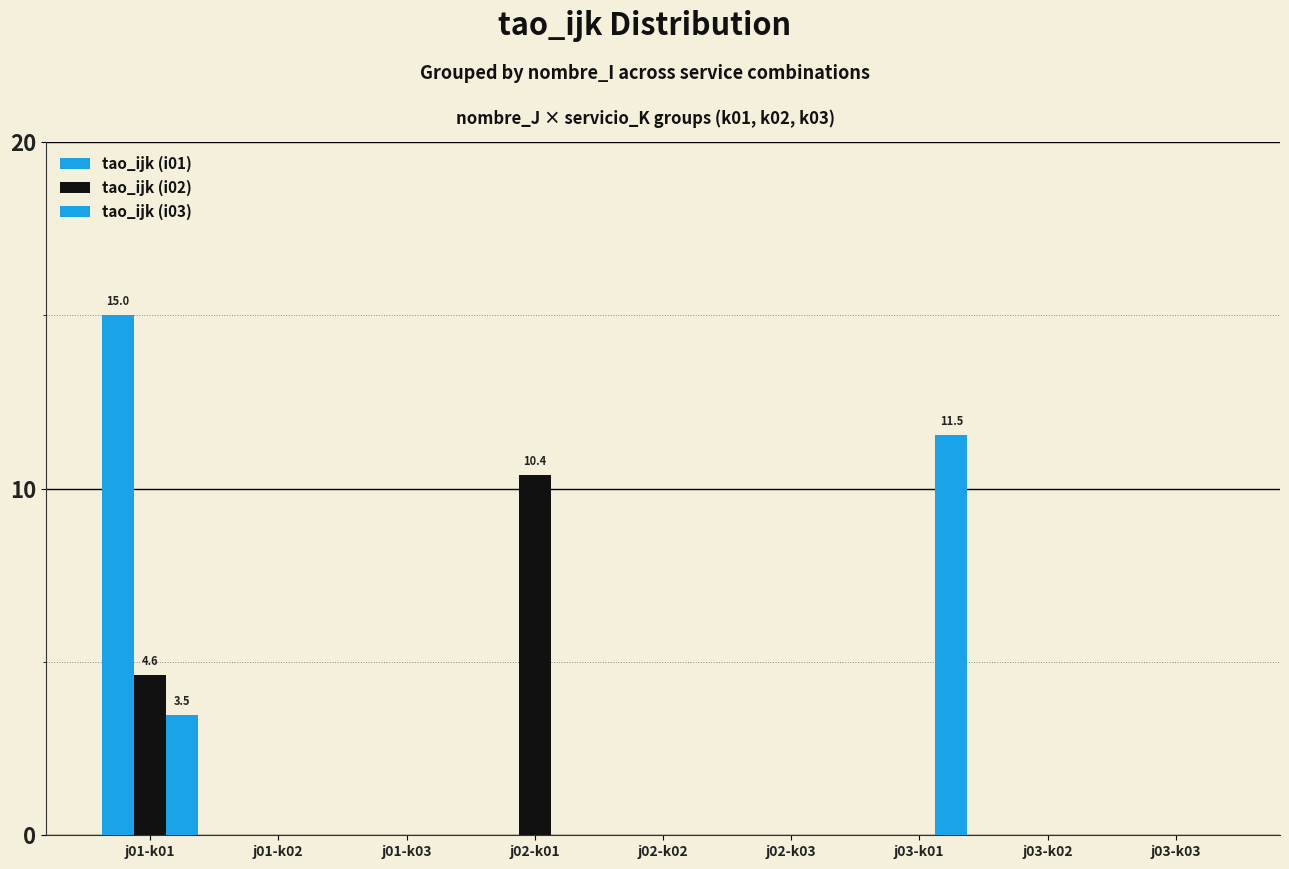

Are the bars horizontal?

No